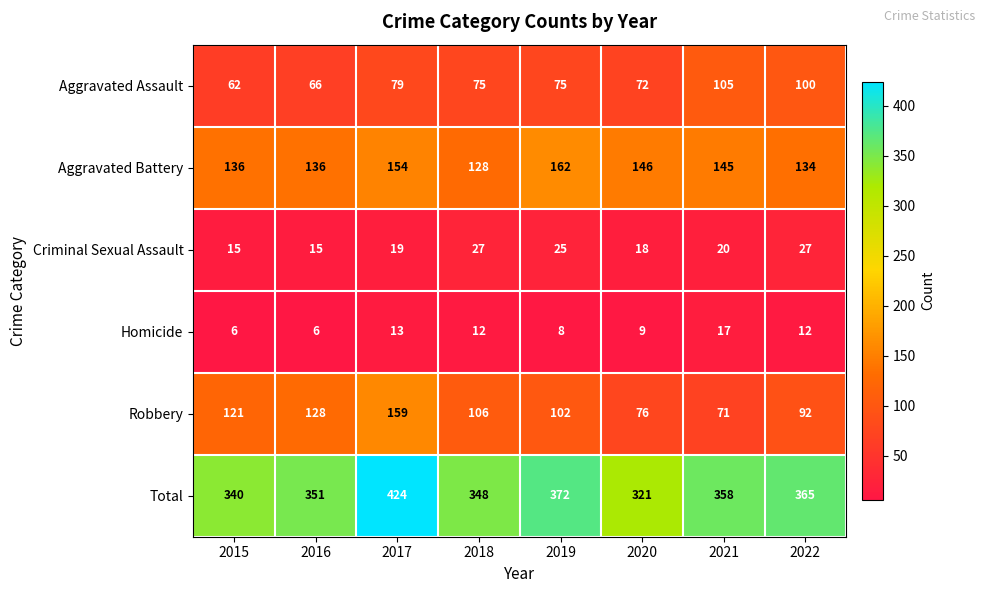

Which series changed the most between 2019 and 2021?

Robbery